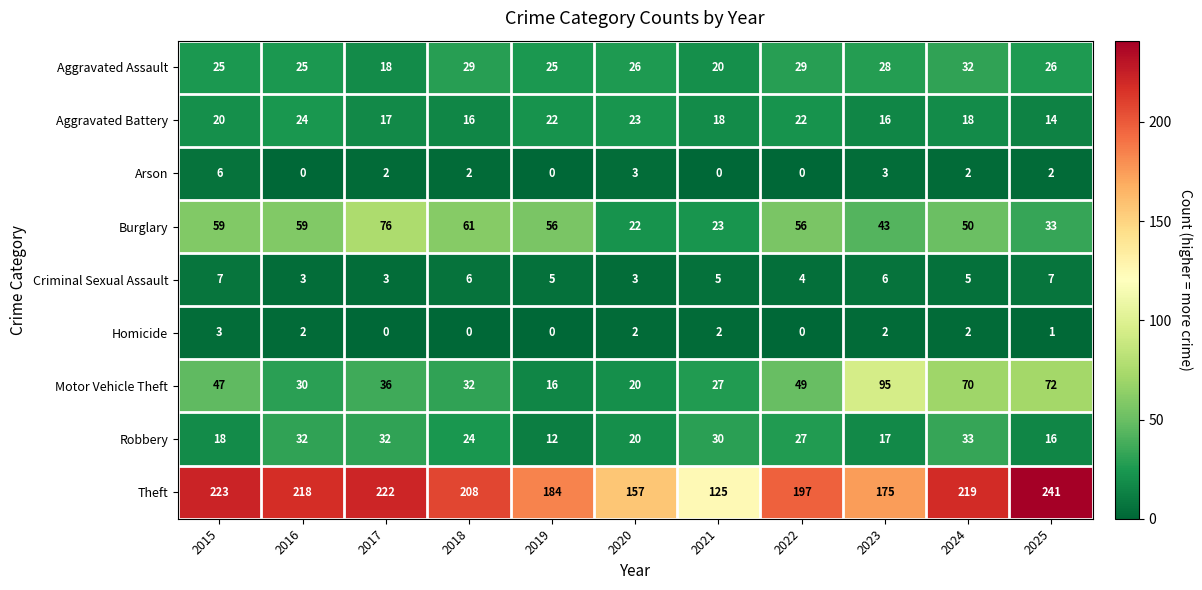

What is the total value across all series at 2021?

250